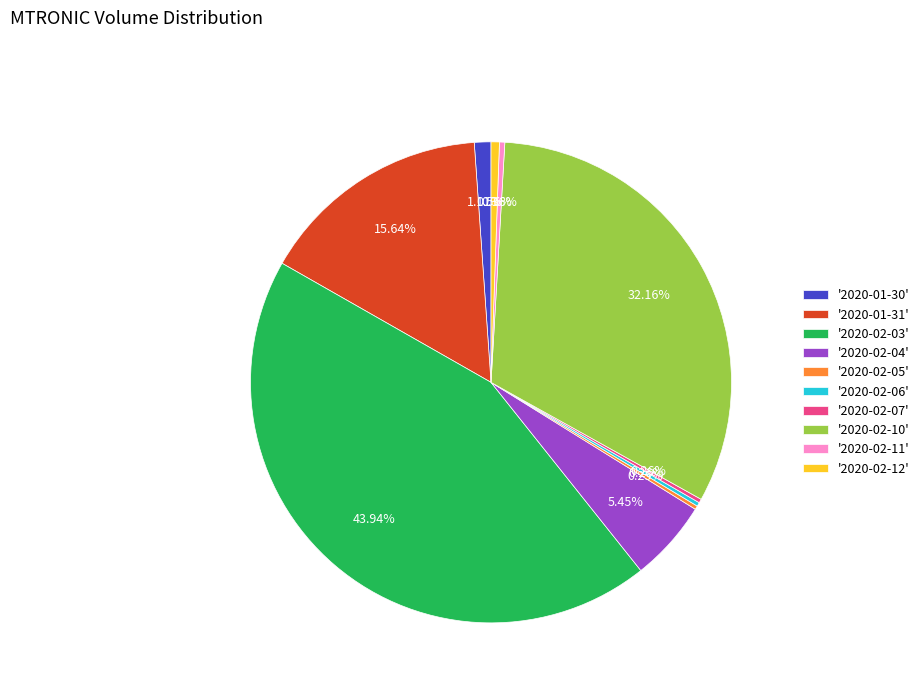

Approximately how many times larger is the value at '2020-02-10' compared to '2020-02-12'?

57.6